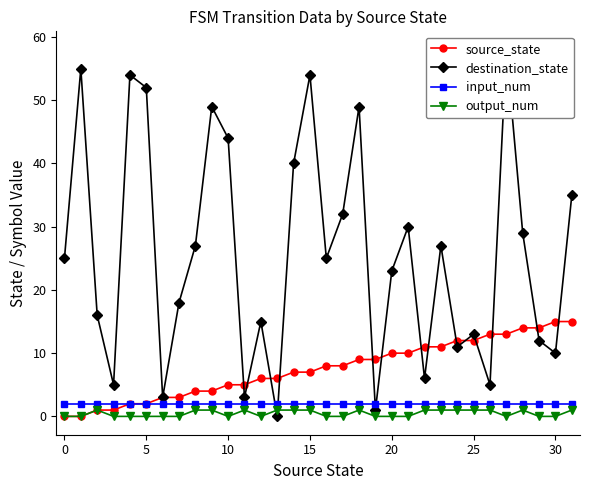

What is the difference between the maximum and minimum values in the source_state series?

15